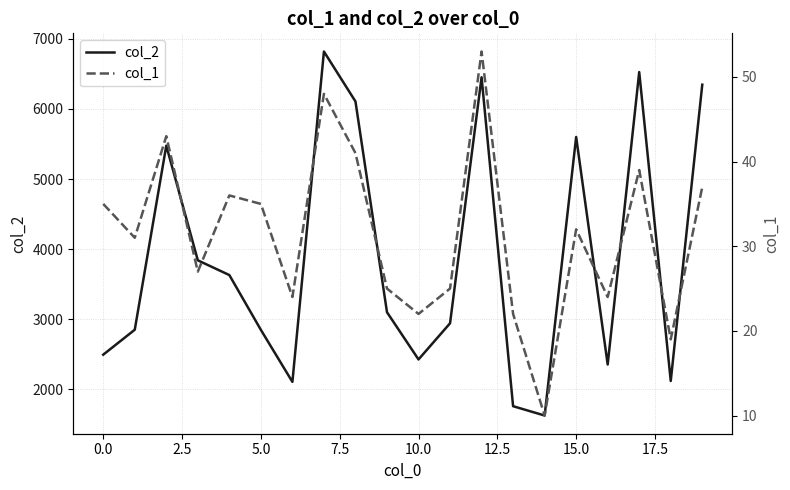

What is the approximate value of col_1 at 12?

53